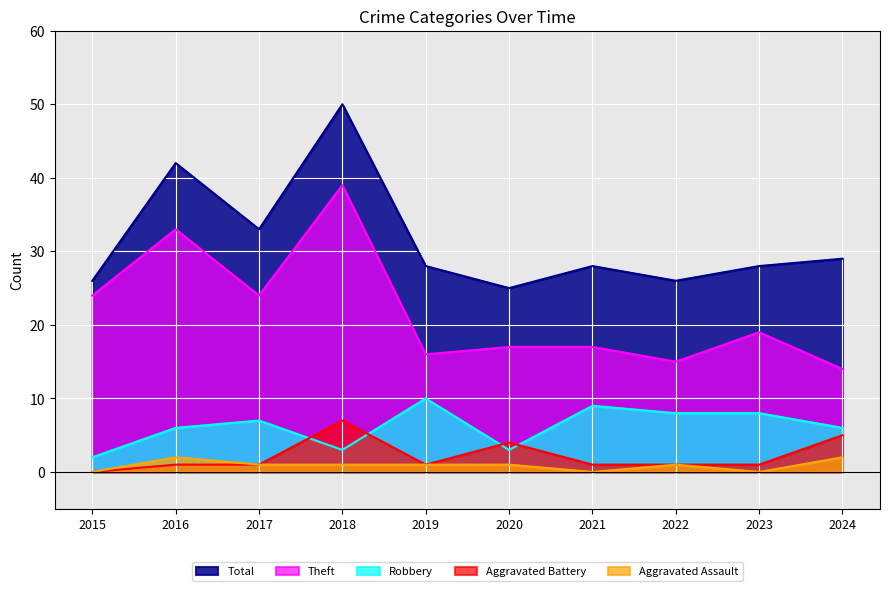

Which series has the widest spread of values?

Theft